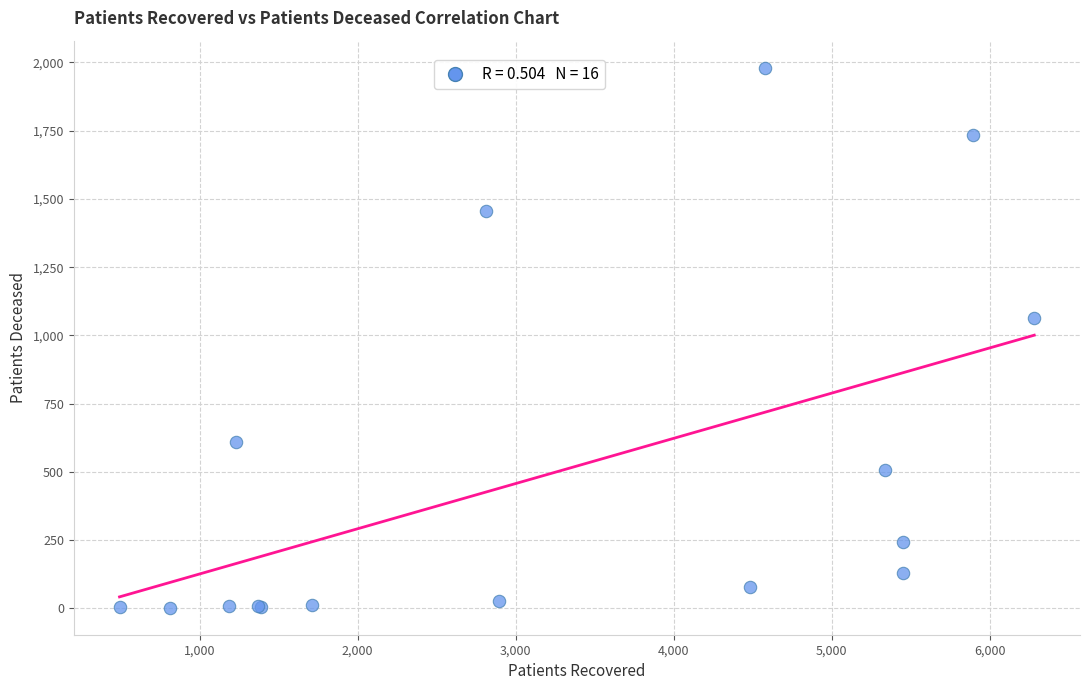

What Y value in the scatter plot is closest to 991?

1065